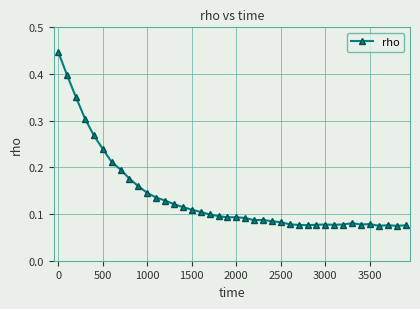

What is the sum of all values?

5.5